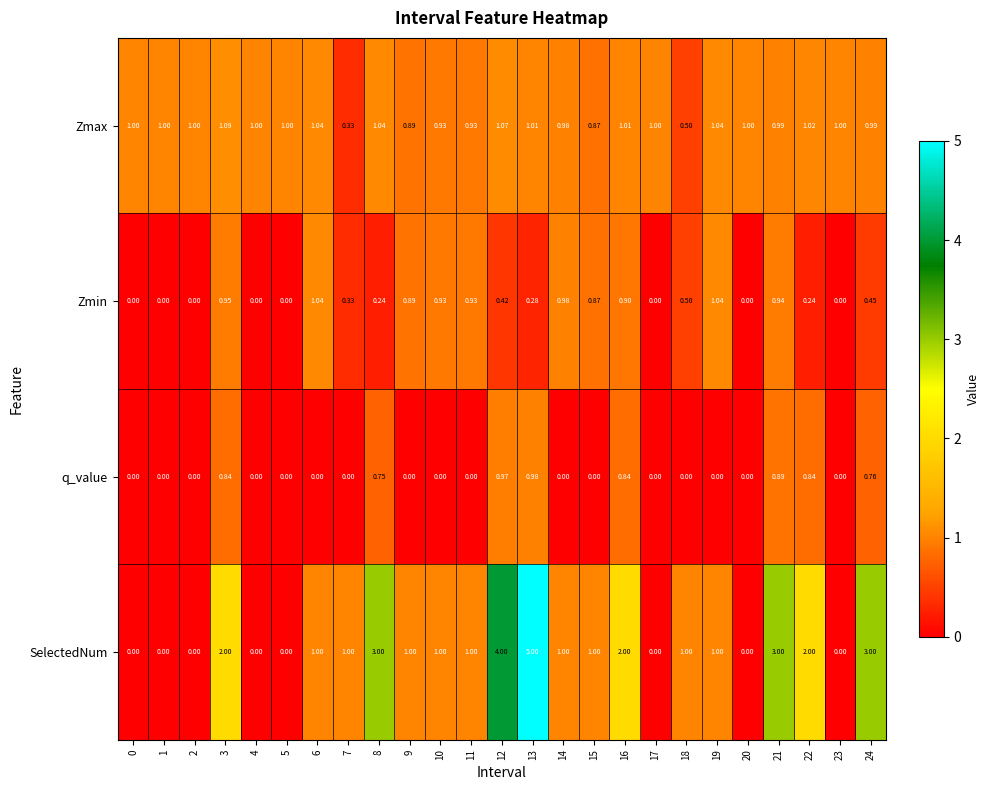

How many series are shown in this chart?

4